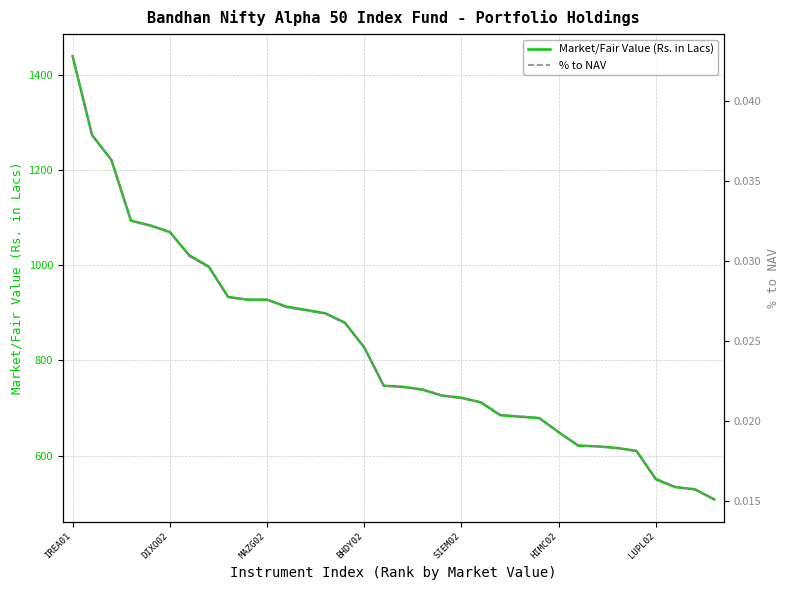

What is the spread (max minus min) of values at 27?

619.2